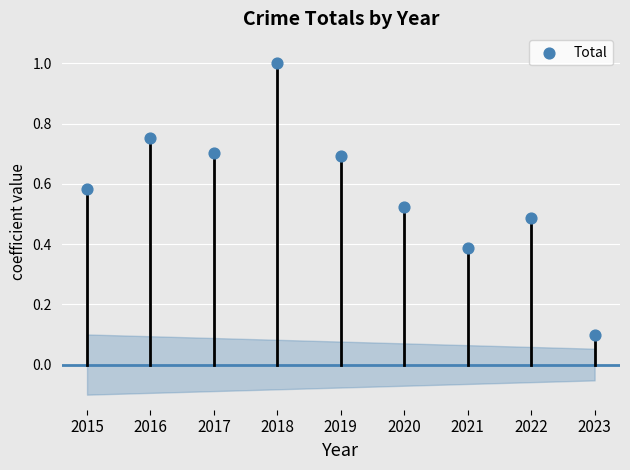

What is the range of Y values (max minus min)?

0.9